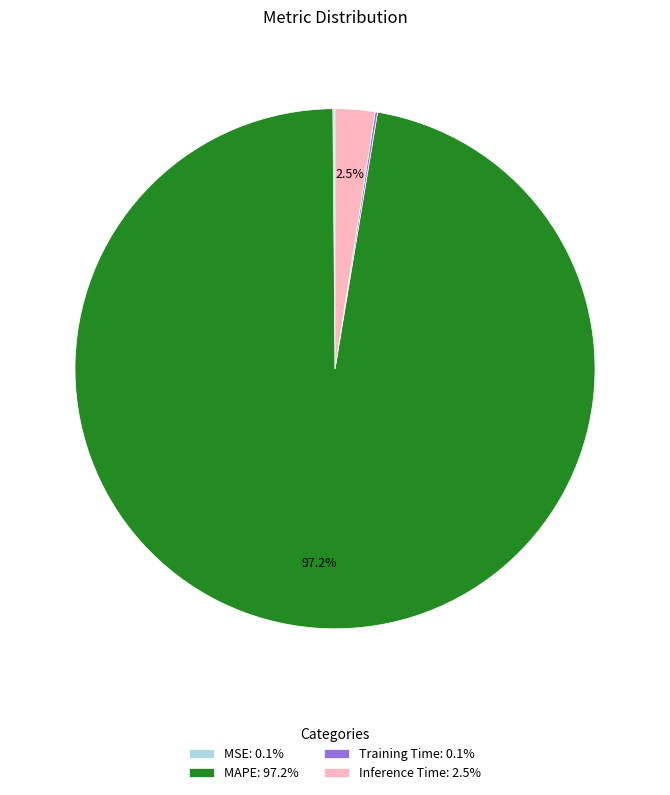

To the nearest percent, what is the difference between the largest and smallest slice percentages?

97%